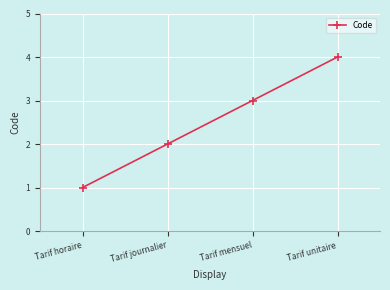

Does the chart display data point markers on the line(s)?

Yes